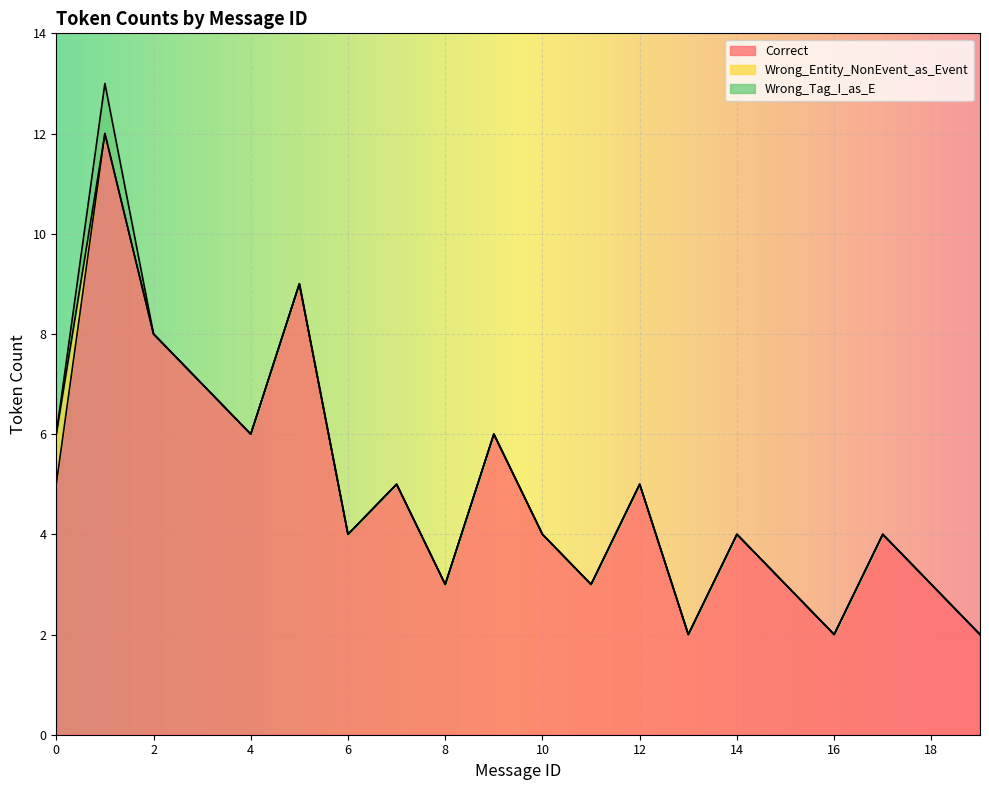

How many values in the Wrong_Tag_I_as_E series exceed 0?

1